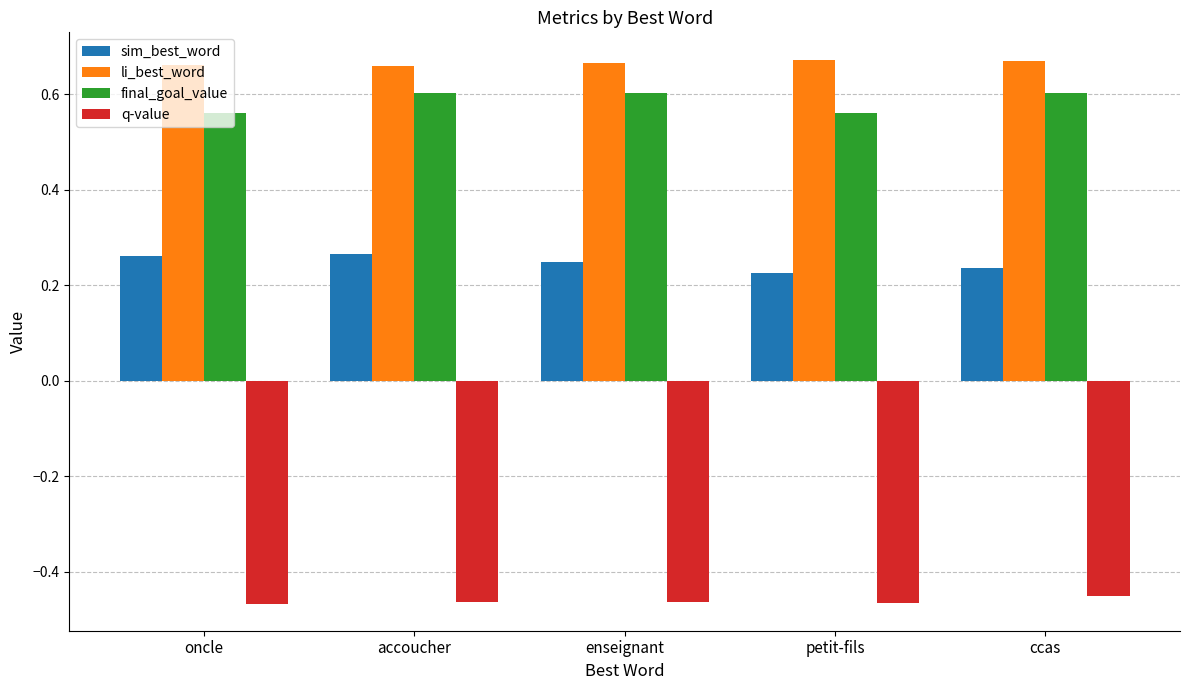

Which series has the largest total across all categories?

li_best_word